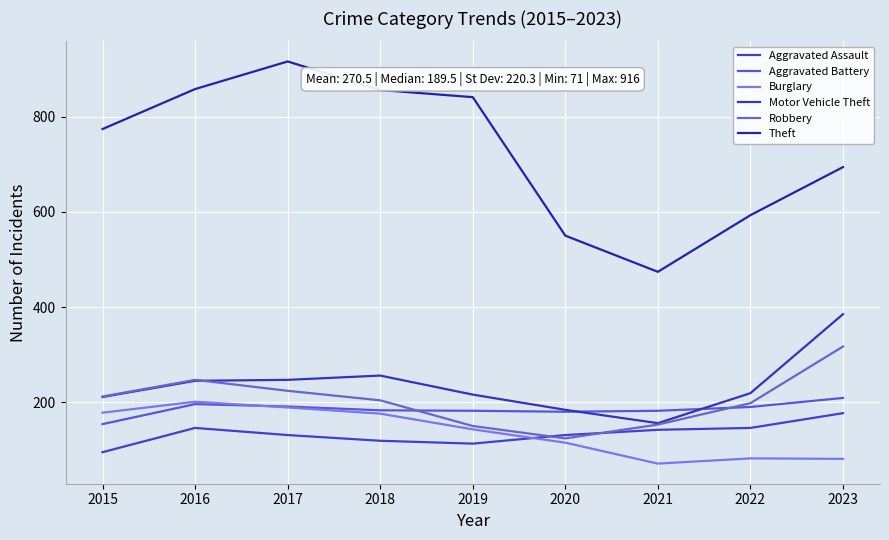

What is the maximum value for Robbery?

317